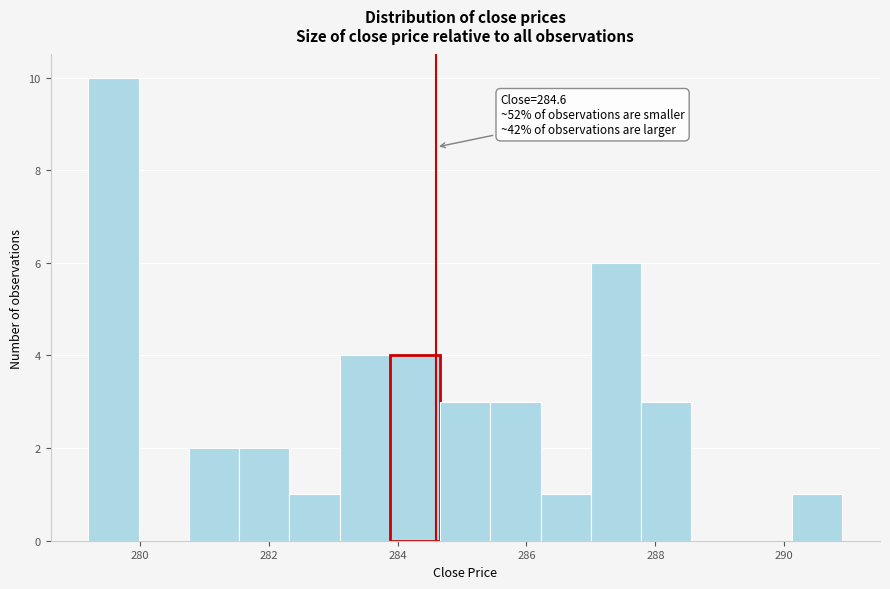

Around what value on the x-axis is the tallest bar? Give the approximate position of its centre, as read against the axis.

279.6